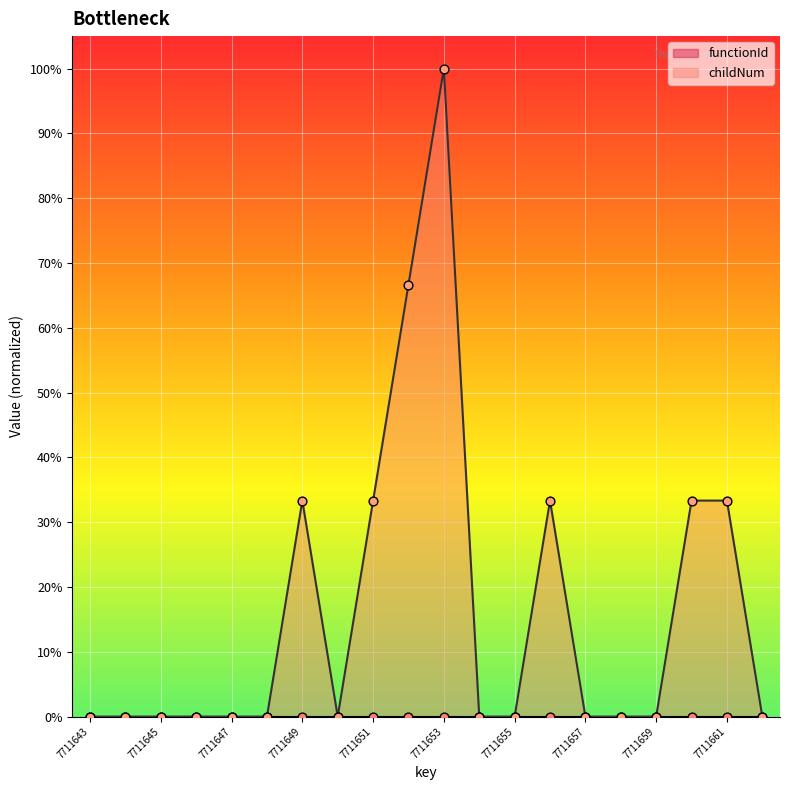

Between 7711649 and 7711646, which is larger?

7711649